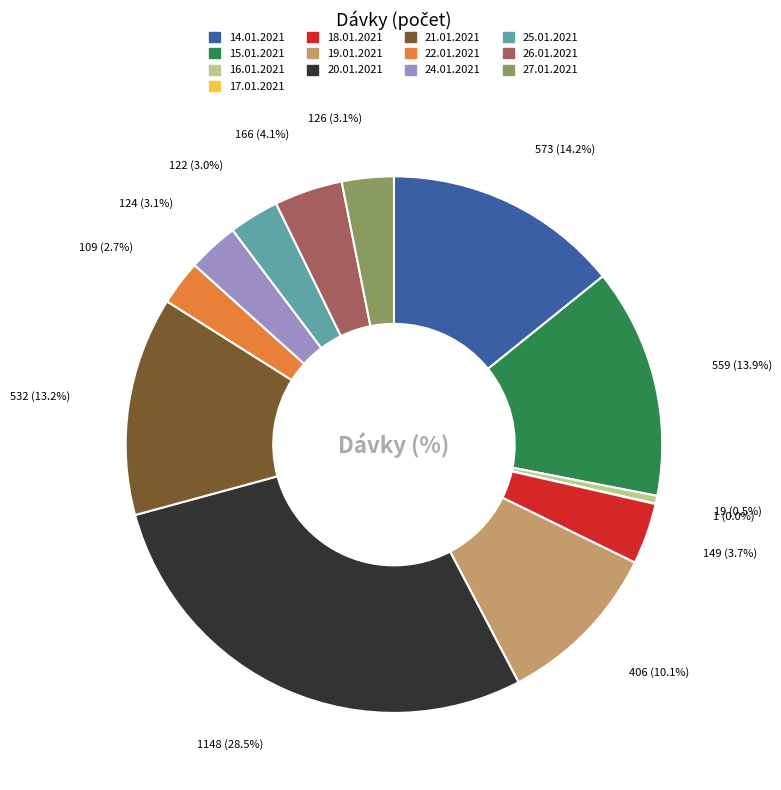

To the nearest percent, what is the difference between the largest and smallest slice percentages?

28%